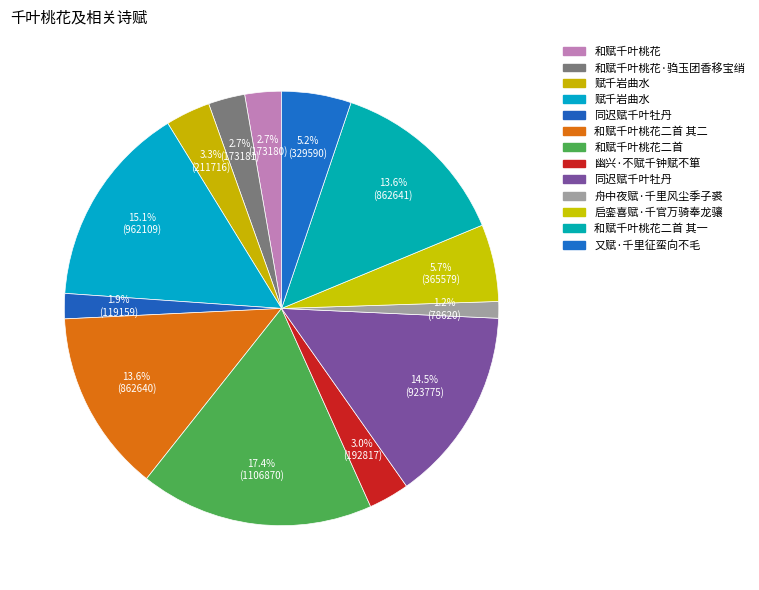

What is the largest slice in the pie chart?

和赋千叶桃花二首